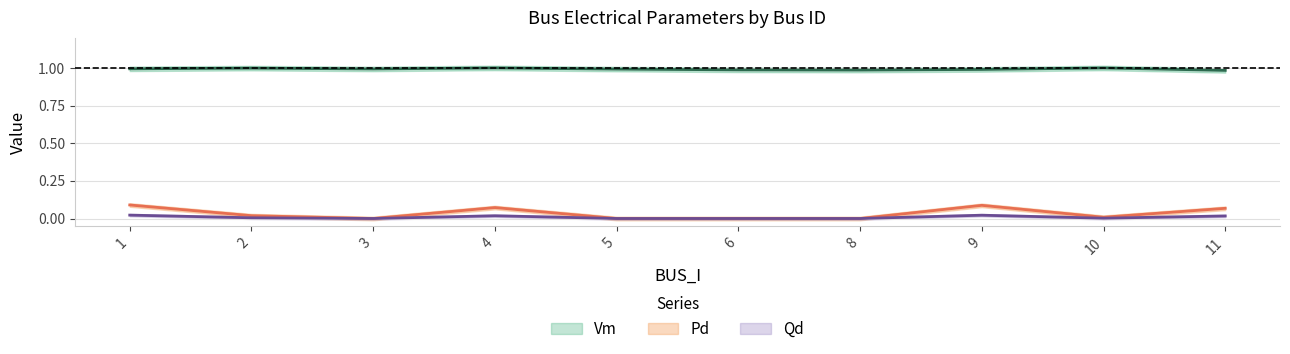

Read the Qd value at 11.

0.1